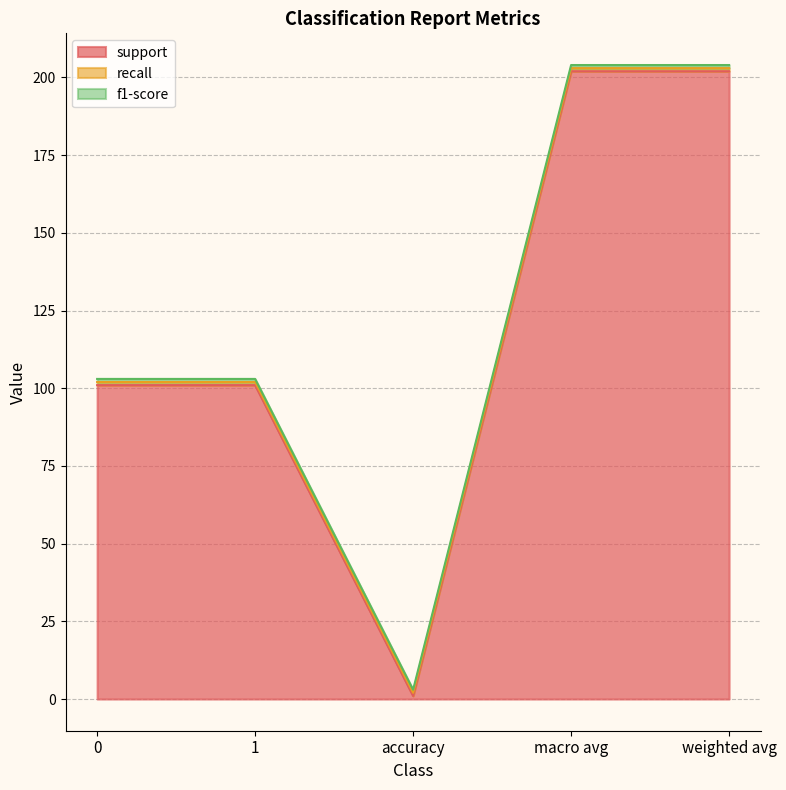

The value of f1-score at 1 is 2. True or false?

False